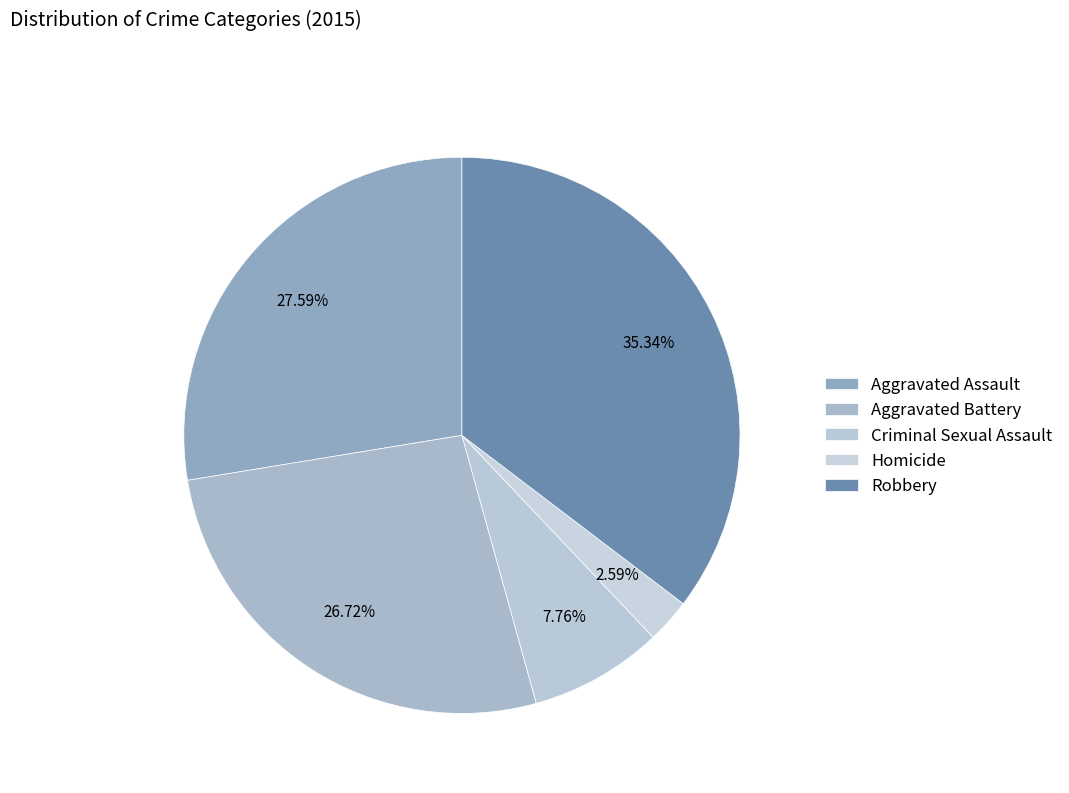

The Robbery slice represents 35% of the pie. True or false?

True